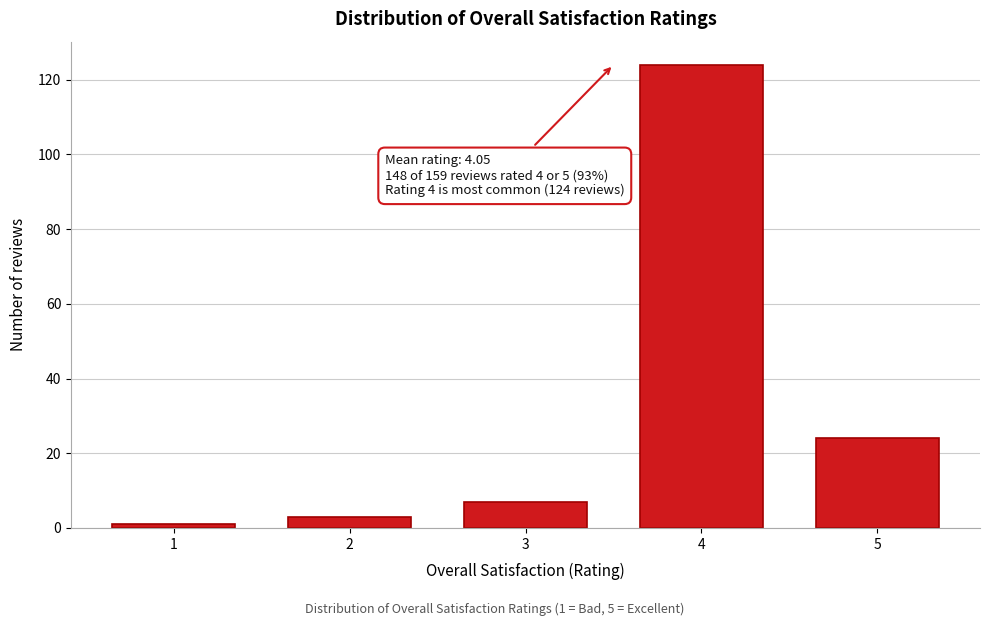

Reading left to right, list all the values displayed in this chart.

1	3	7	124	24